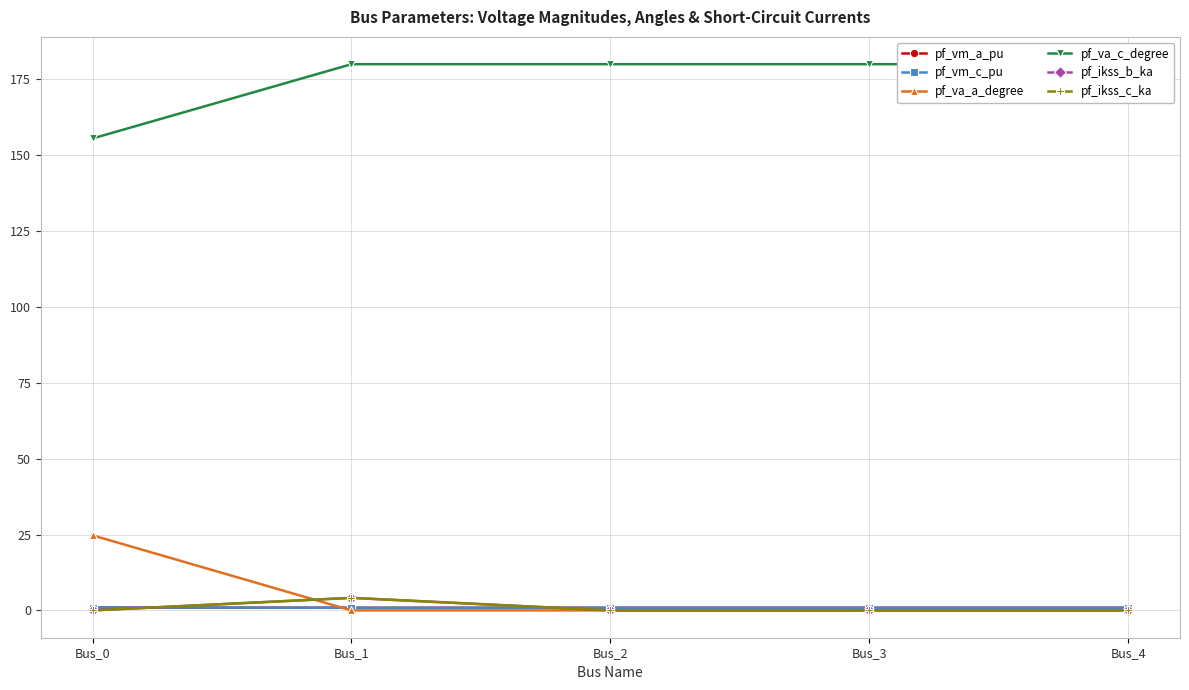

True or false: pf_ikss_c_ka and pf_ikss_b_ka intersect in this chart.

False